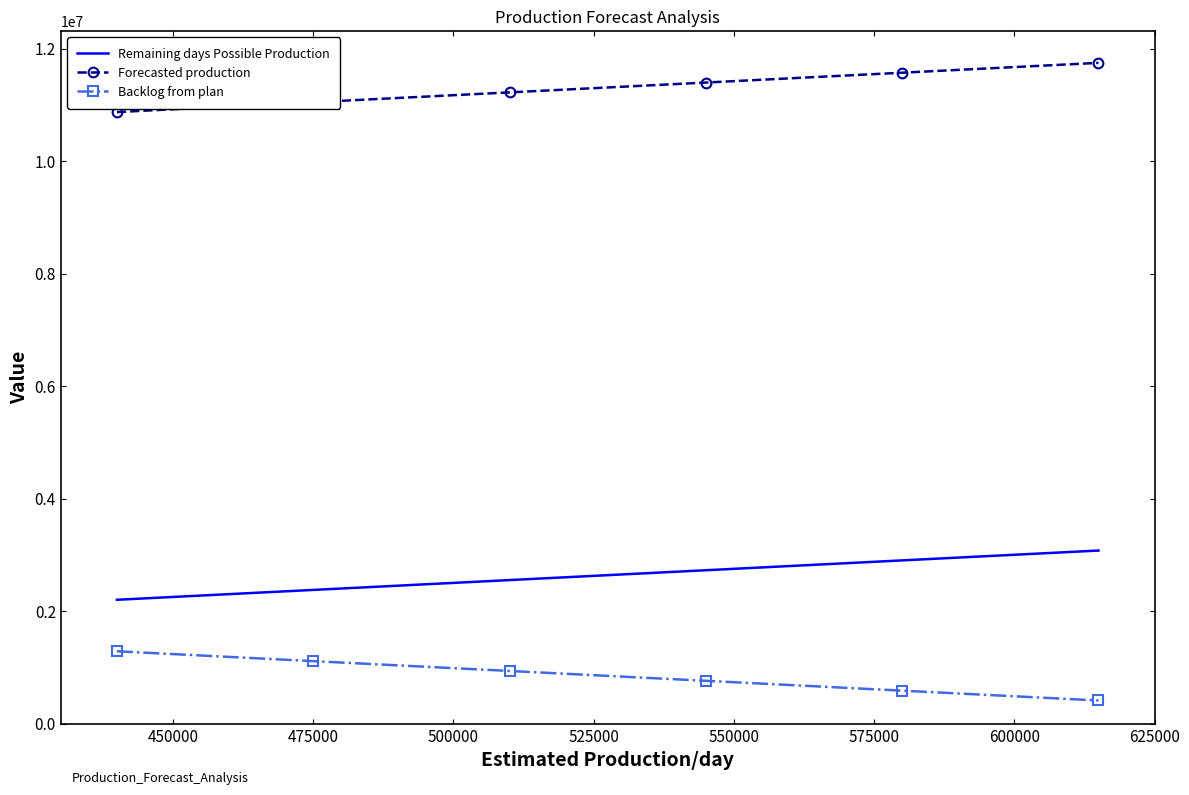

What is the highest value of the Remaining days Possible Production series?

3075000